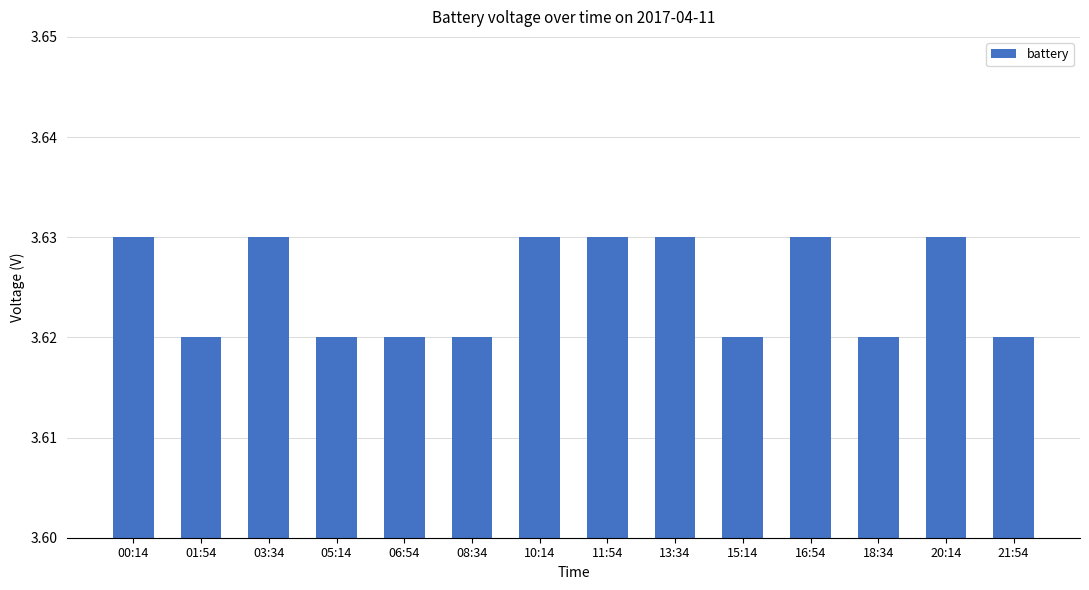

Are the bars grouped side by side (vs. stacked)?

No